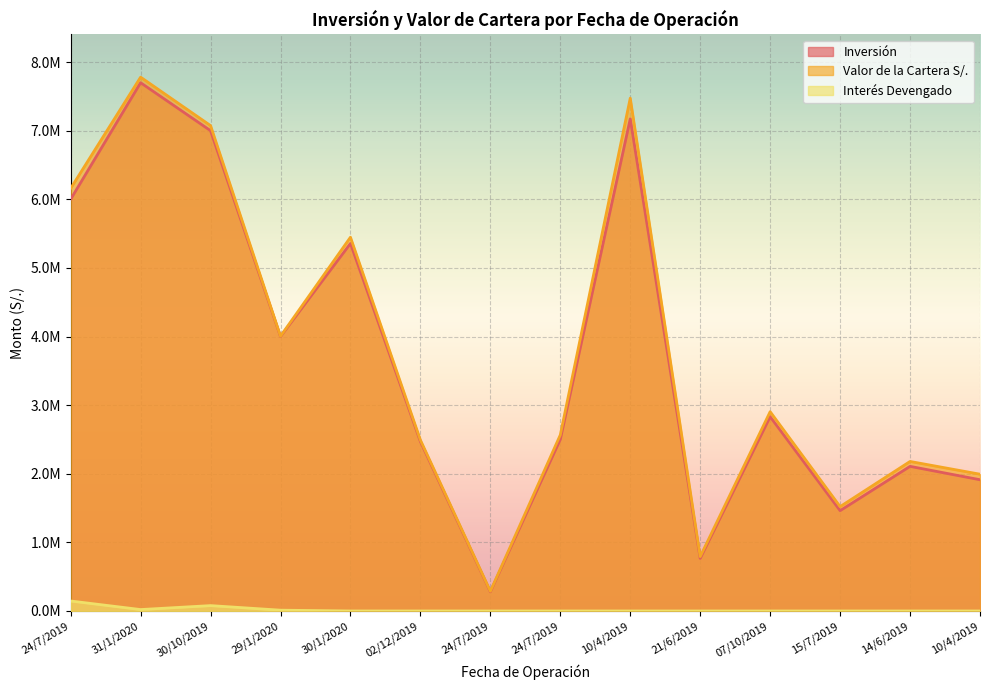

Rank the categories by Inversión value from lowest to highest.

24/7/2019, 21/6/2019, 15/7/2019, 10/4/2019, 14/6/2019, 02/12/2019, 24/7/2019, 07/10/2019, 29/1/2020, 30/1/2020, 24/7/2019, 30/10/2019, 10/4/2019, 31/1/2020